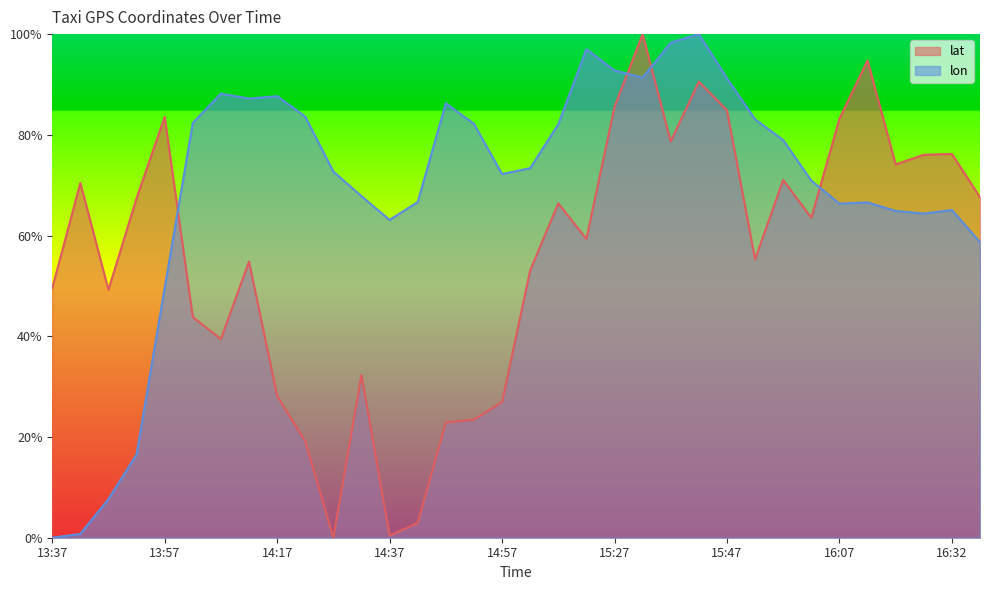

Which series has the largest range (max minus min)?

lat